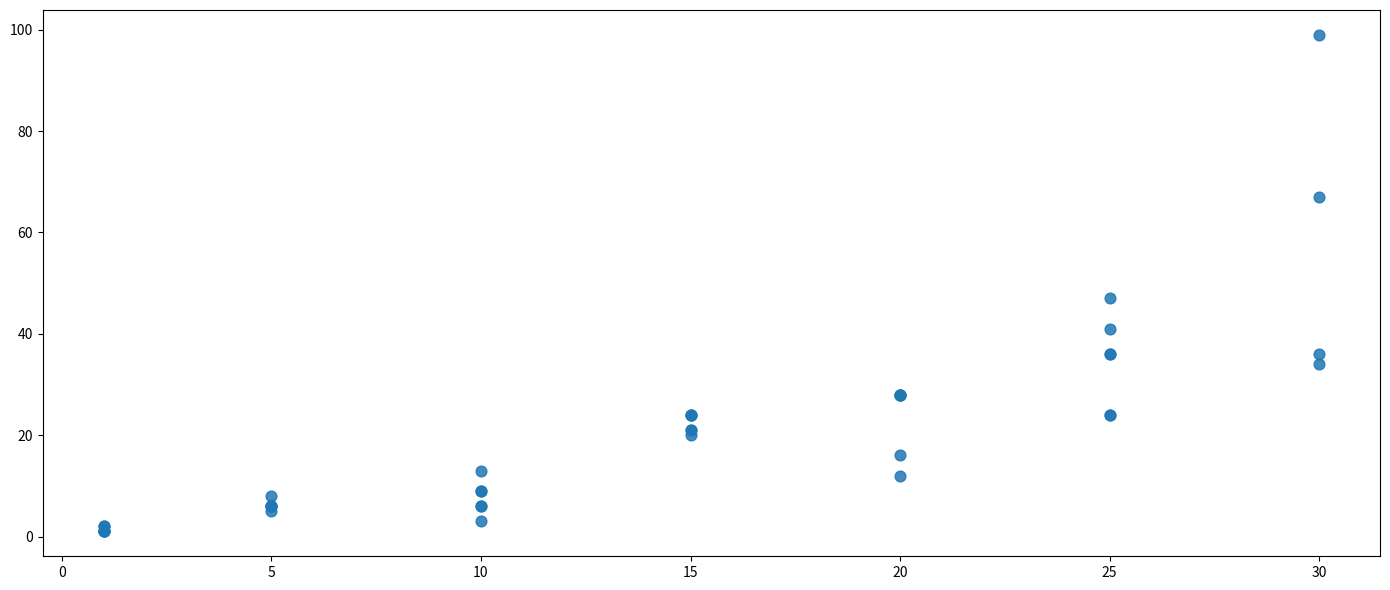

What Y value in the scatter plot is closest to 50?

47